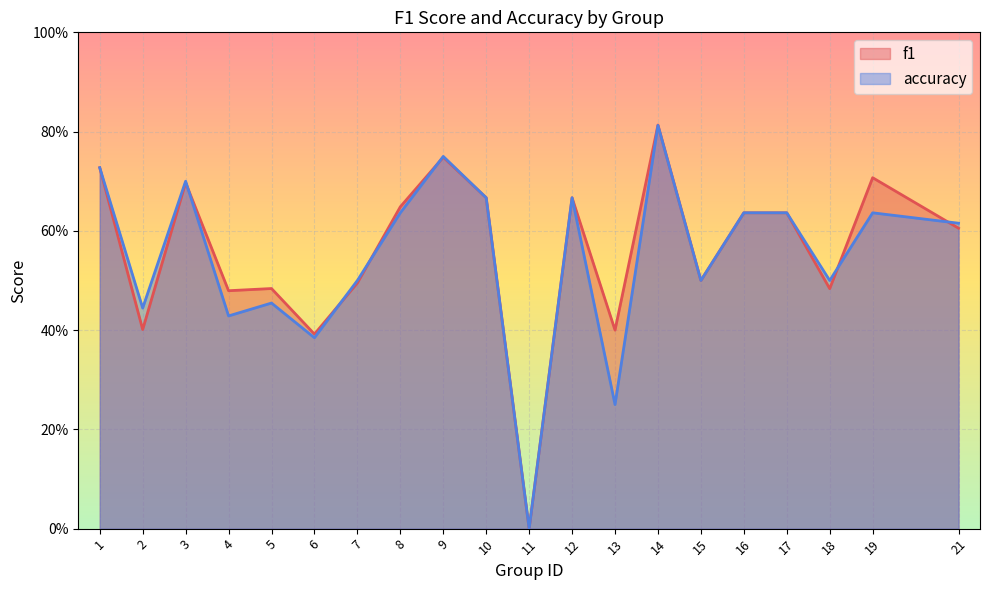

Where do accuracy and f1 first cross each other?

3 and 4